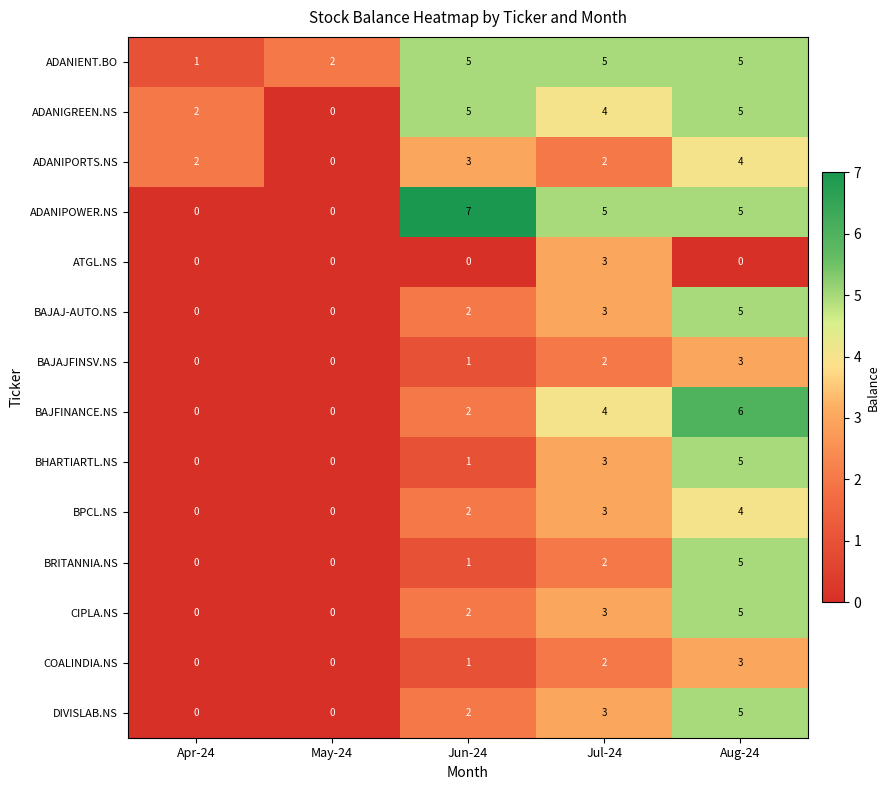

What is the difference between the highest and lowest values at Apr-24?

2